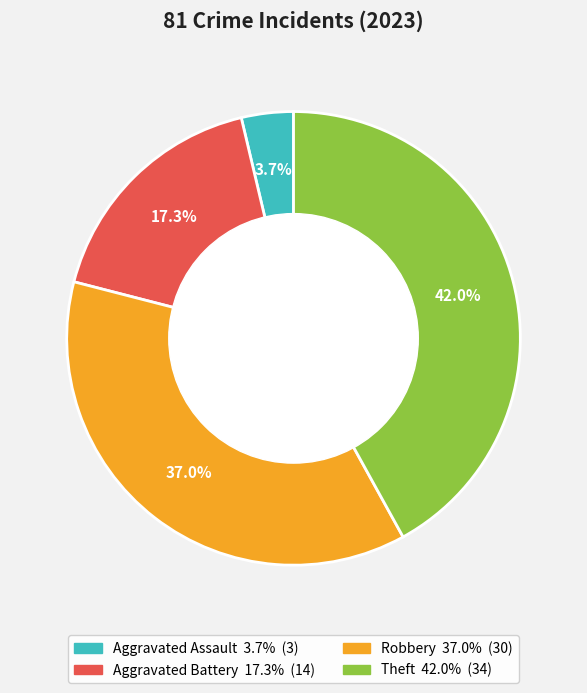

Which slice is the largest?

Theft